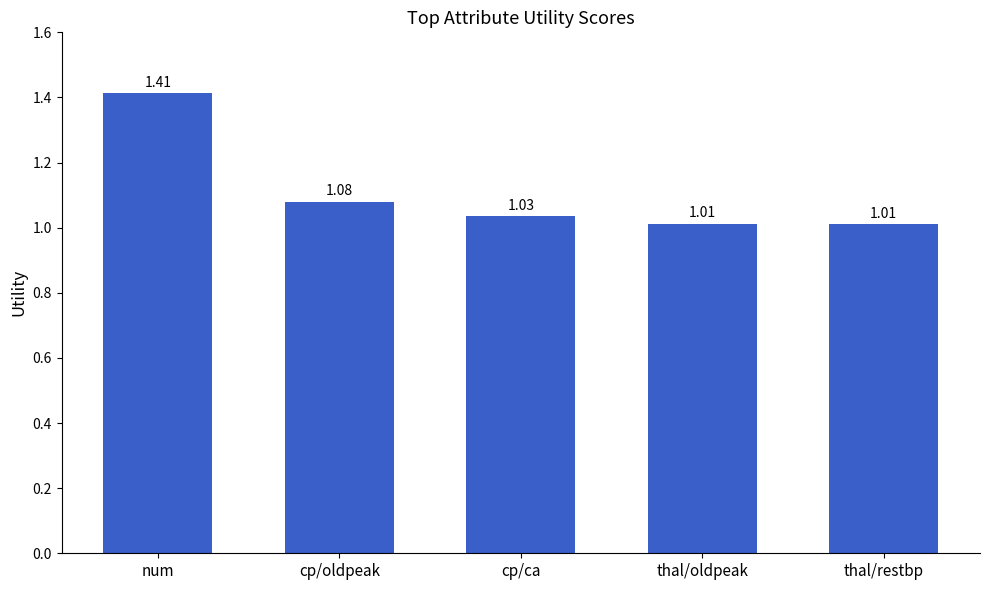

True or false: the data shows 1.7 at cp/oldpeak.

False